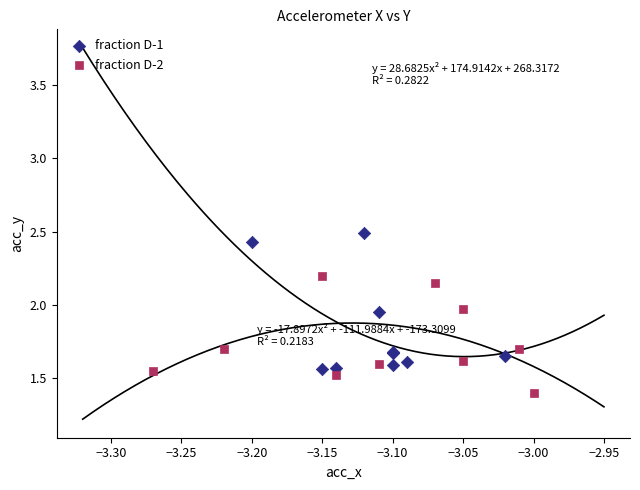

Which series contains the lowest Y value?

fraction D-2